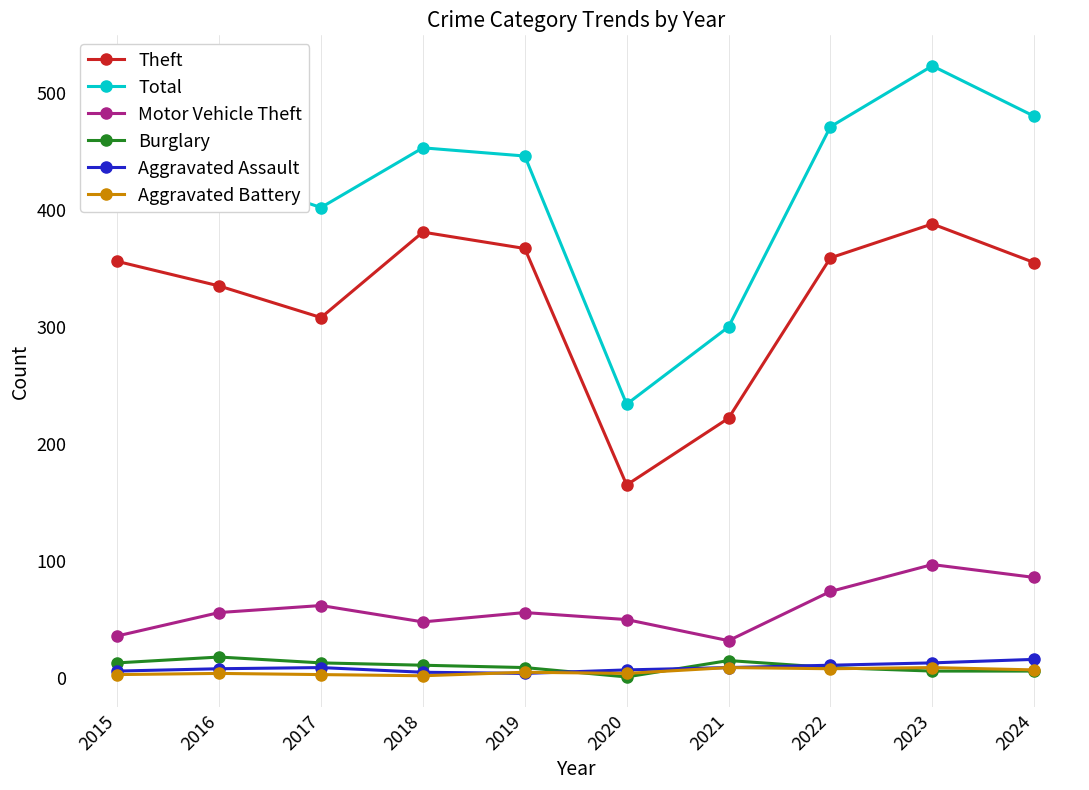

True or false: Motor Vehicle Theft has more than 0 interior local peaks.

True